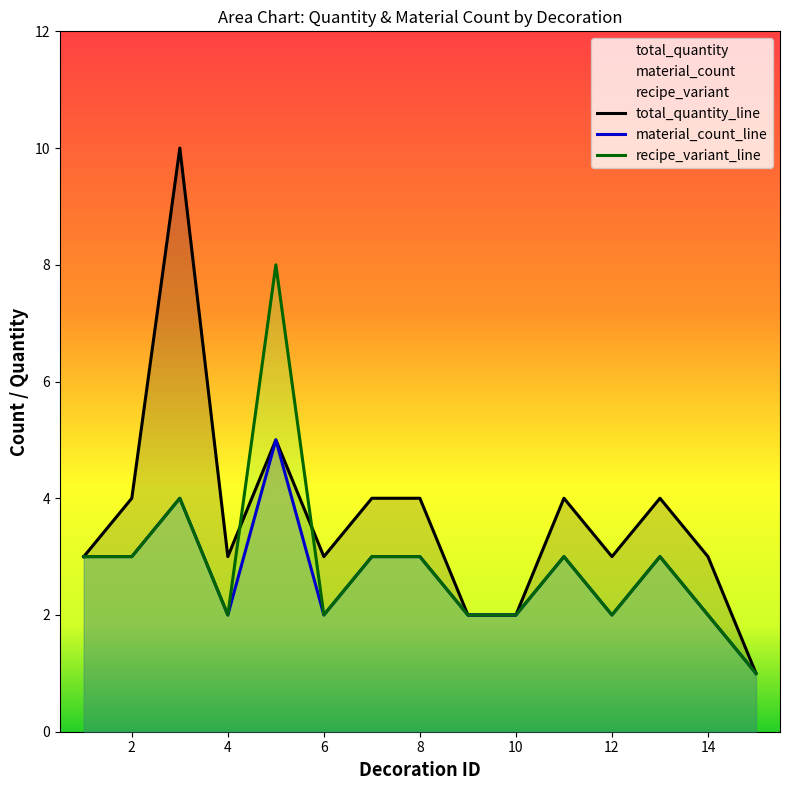

True or false: recipe_variant_line and material_count_line intersect in this chart.

False